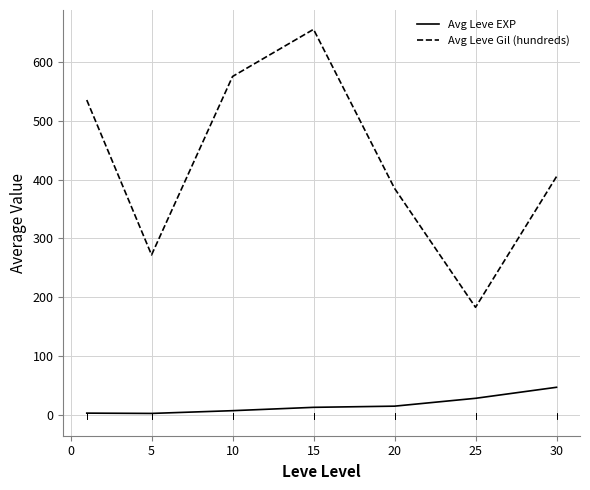

Is the value of Avg Leve EXP at 10 greater than the value of Avg Leve Gil (hundreds) at 5?

No